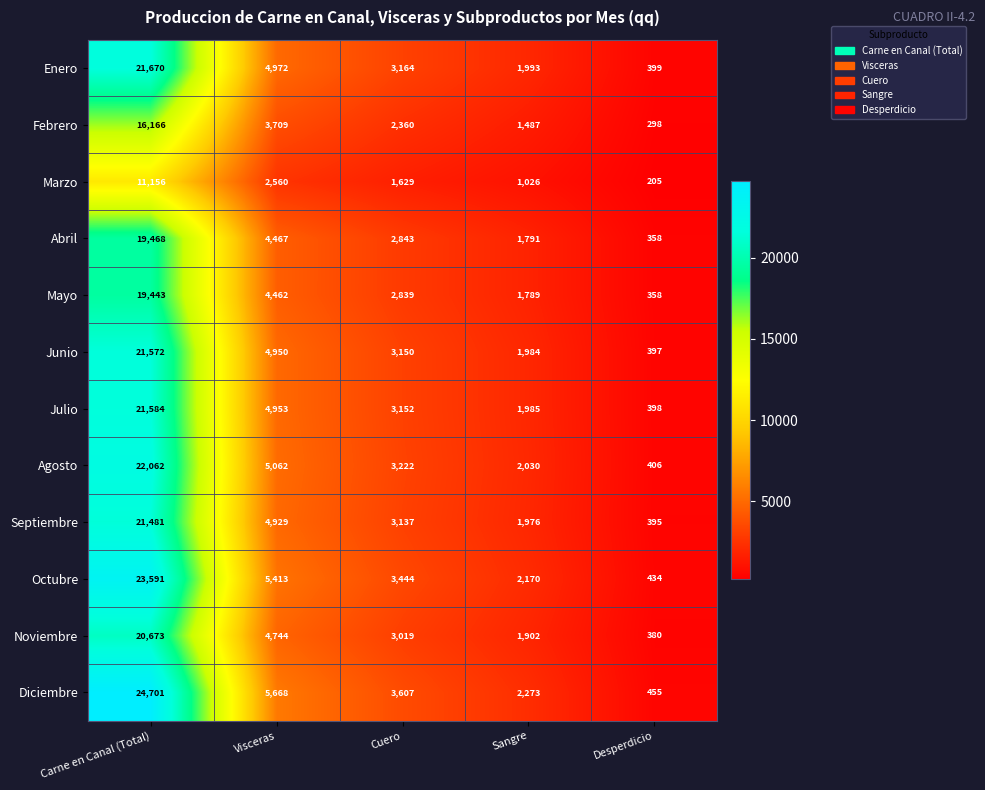

The Marzo series shows 205 at Desperdicio. True or false?

True